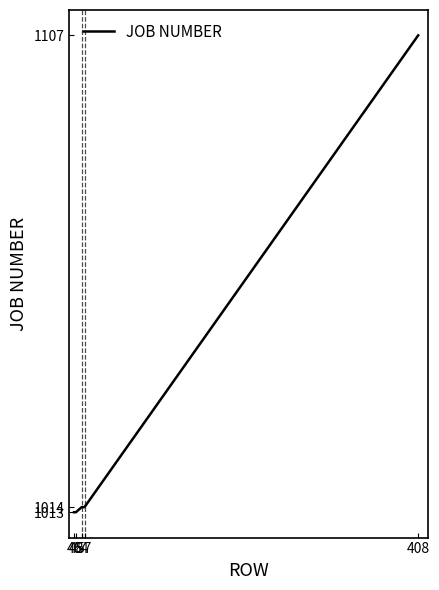

The value at 54 is 1683. True or false?

False